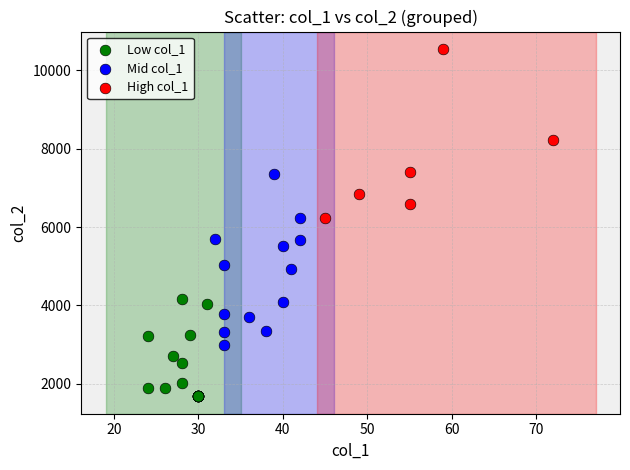

Which series contains the highest Y value?

High col_1